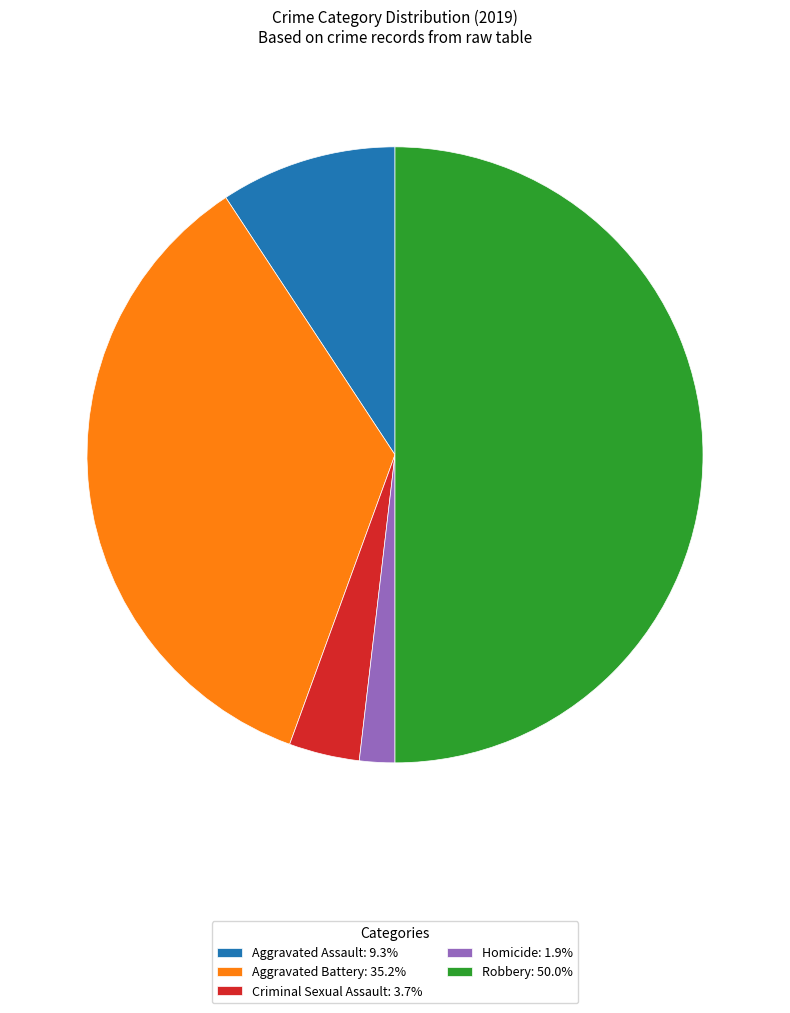

Which has a higher value, Robbery or Aggravated Assault?

Robbery